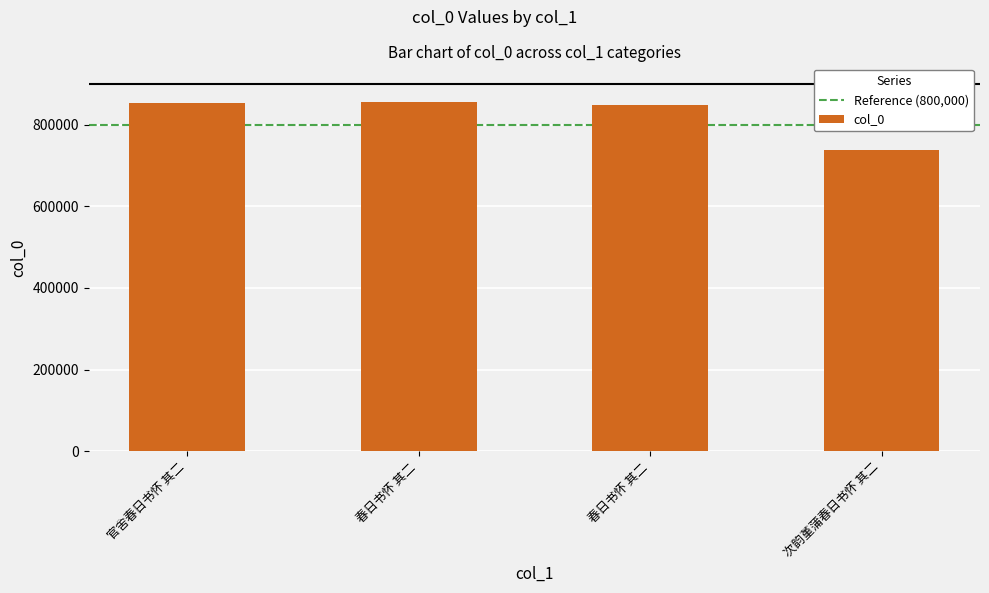

How many values are below 852108?

2